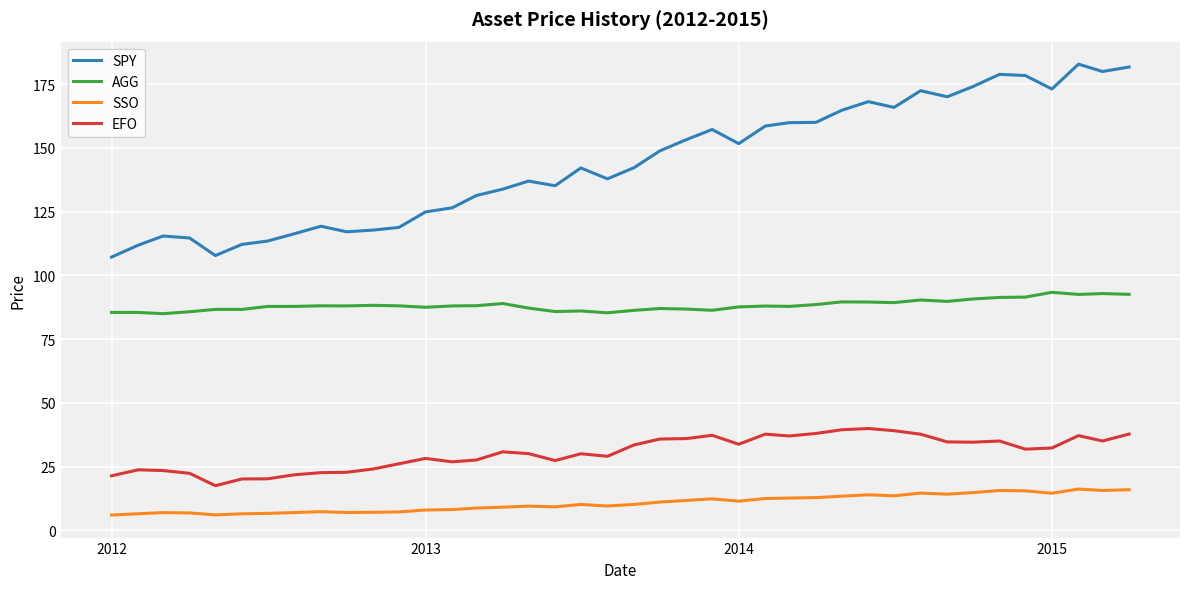

What is the minimum value for SPY?

107.2